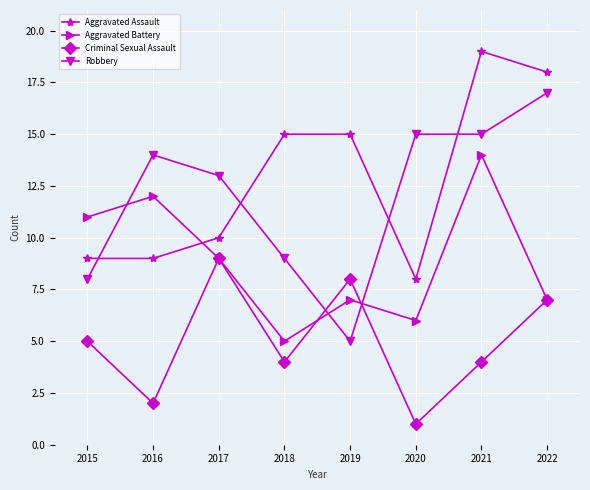

Reading right to left, list all the values displayed in this chart.

Aggravated Assault: 2022=18	2021=19	2020=8	2019=15	2018=15	2017=10	2016=9	2015=9
Aggravated Battery: 2022=7	2021=14	2020=6	2019=7	2018=5	2017=9	2016=12	2015=11
Criminal Sexual Assault: 2022=7	2021=4	2020=1	2019=8	2018=4	2017=9	2016=2	2015=5
Robbery: 2022=17	2021=15	2020=15	2019=5	2018=9	2017=13	2016=14	2015=8